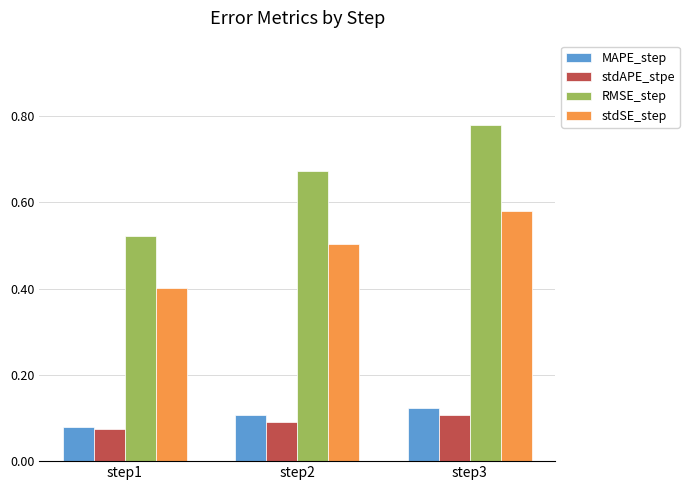

At which label does MAPE_step reach its peak?

step3